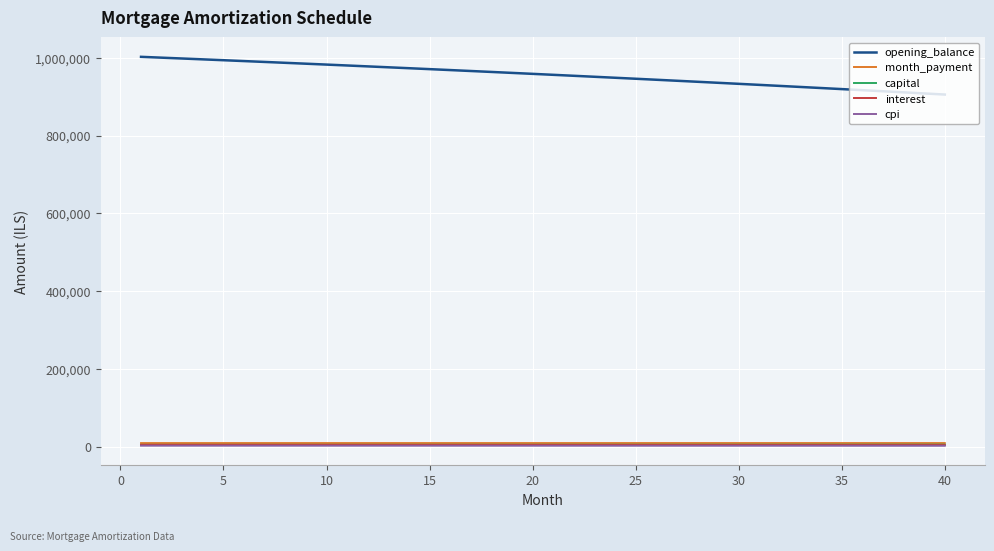

True or false: cpi and opening_balance intersect in this chart.

False